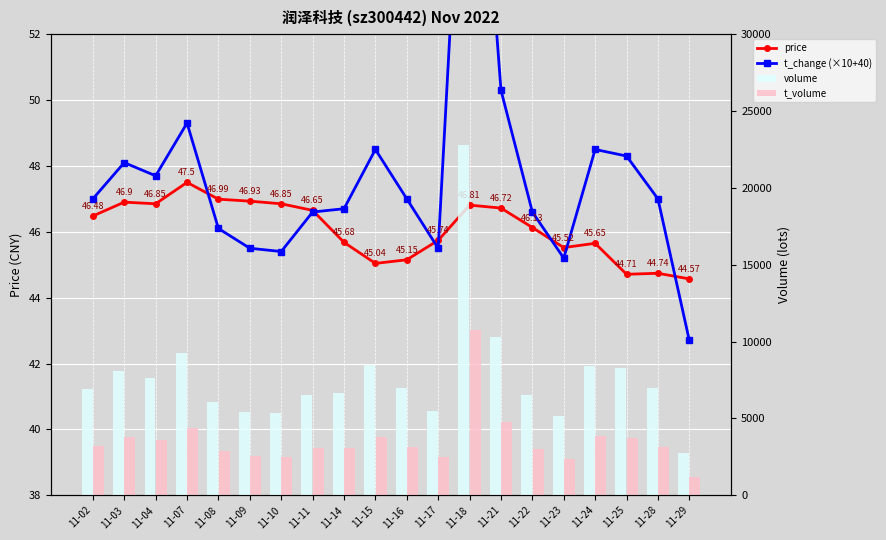

How many distinct data groups are displayed?

4